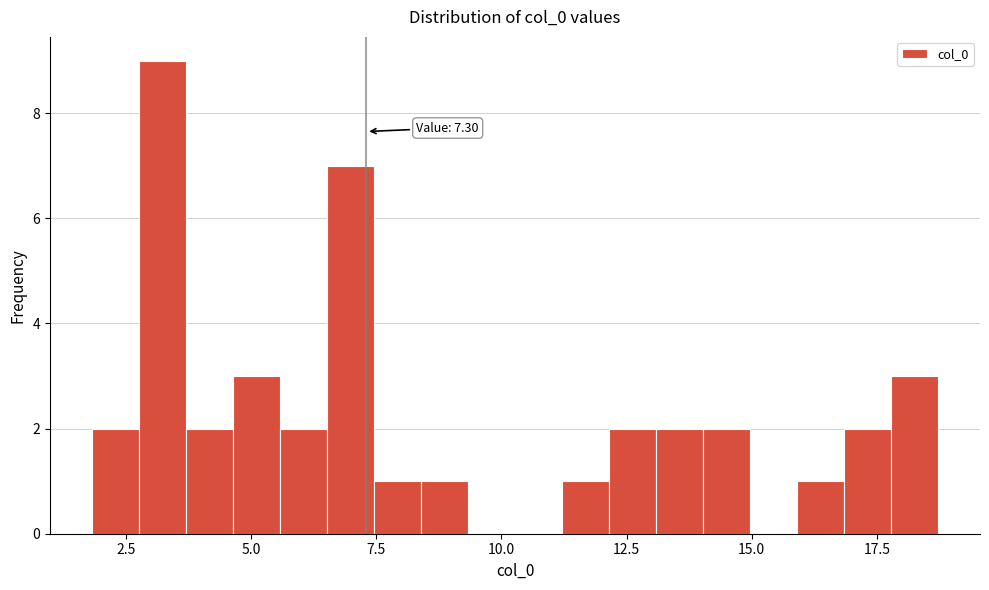

Around what value on the x-axis is the tallest bar? Give the approximate position of its centre, as read against the axis.

3.0